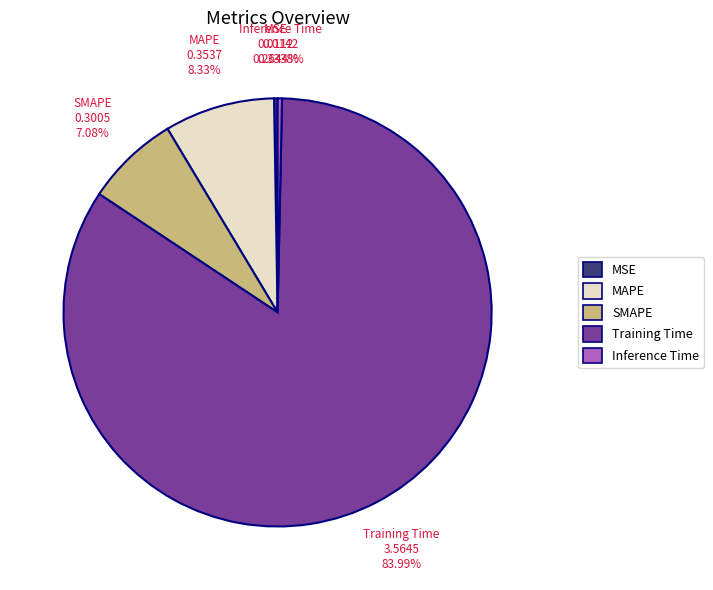

To the nearest percent, what portion does MAPE represent?

8%